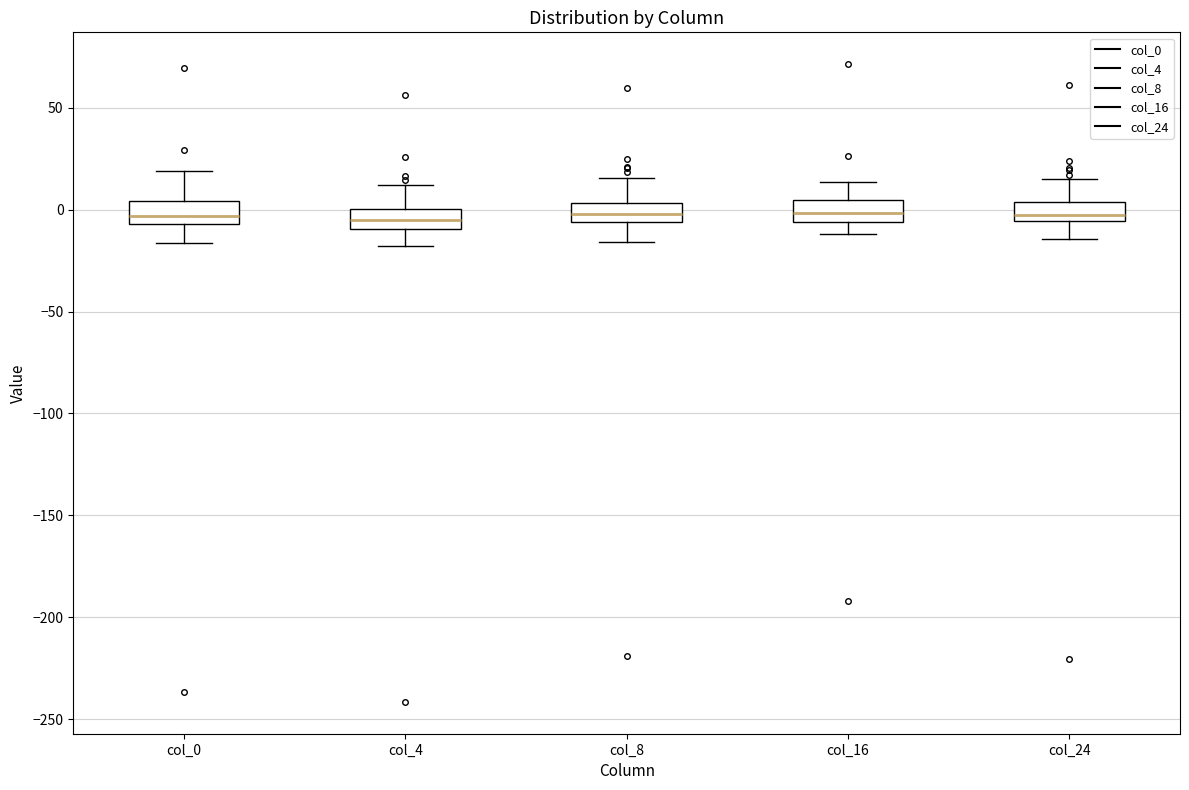

Reading left to right, transcribe this box plot: for each box, give where its median line is, the range the box spans, and where its two whiskers end, as read against the y-axis. The values are not printed on the chart, so give them approximately, as read against the axis.

col_0: median -5 (inside the box), box -5 to 5, whiskers -15 to 20
col_4: median -5, box -10 to 0, whiskers -20 to 10
col_8: median 0, box -5 to 5, whiskers -15 to 15
col_16: median 0, box -5 to 5, whiskers -10 to 15
col_24: median 0, box -5 to 5, whiskers -15 to 15